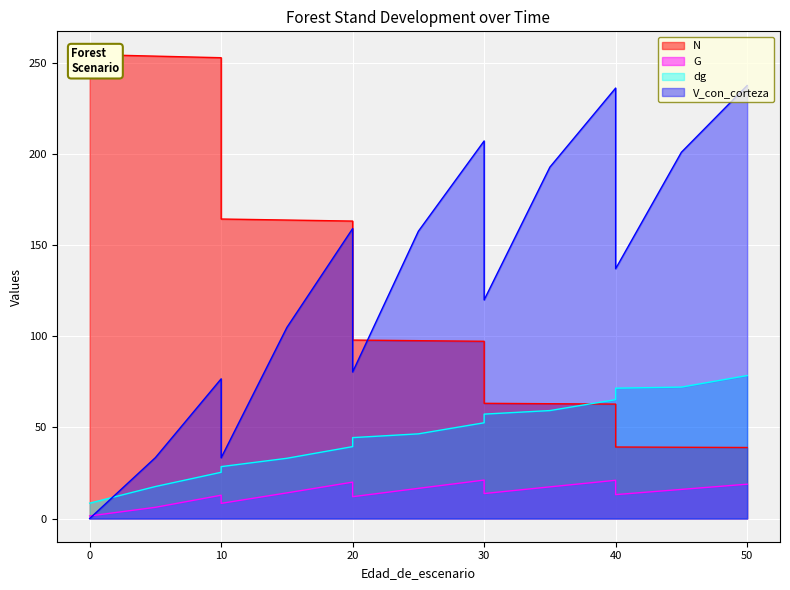

Which category has the lowest value in the N series?

50